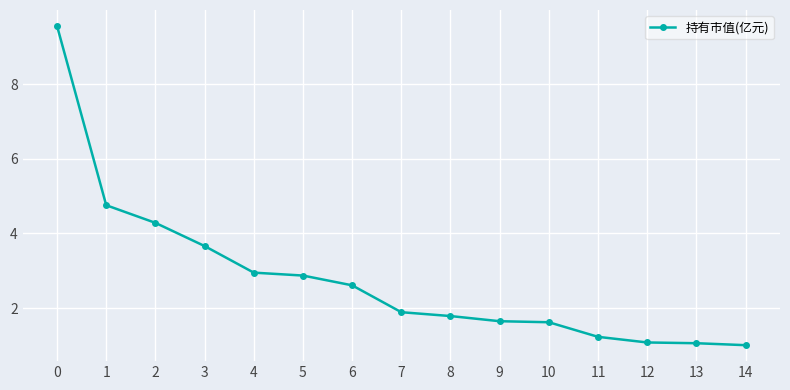

The chart shows a value of 4.6 at 5. True or false?

False